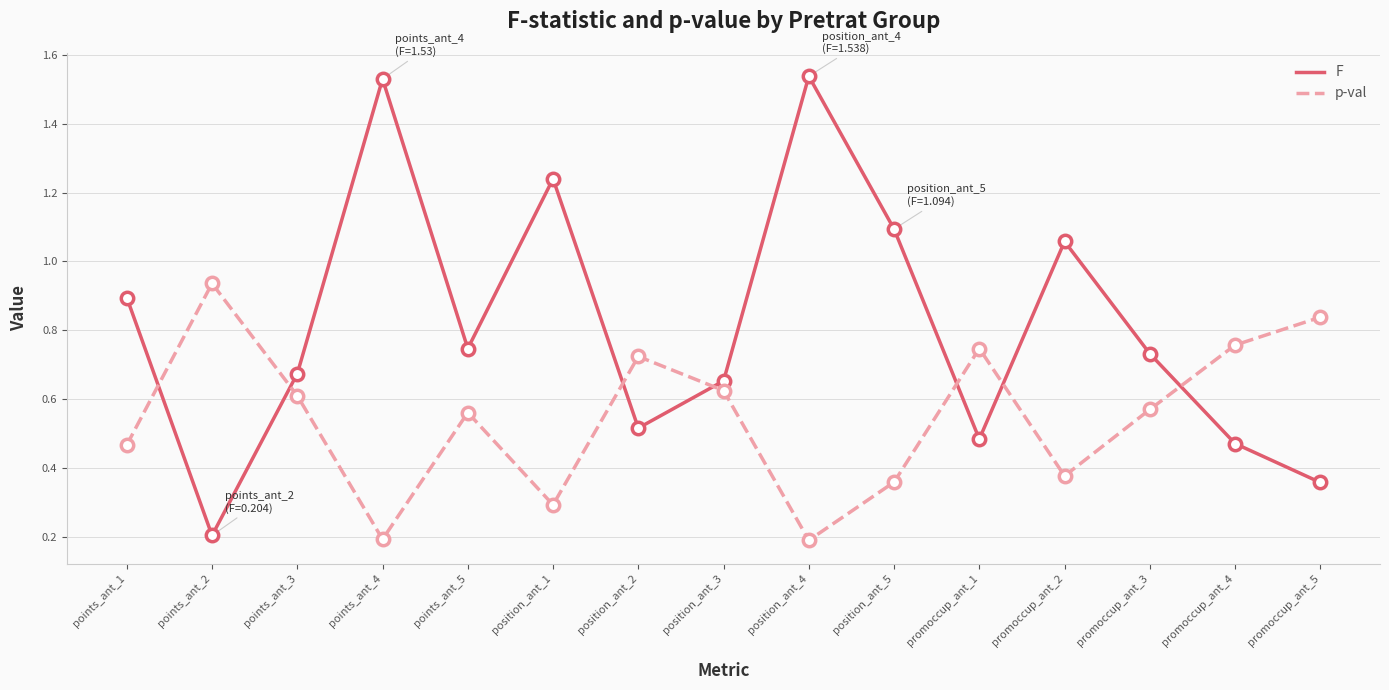

Is the value of p-val at points_ant_2 greater than the value of F at points_ant_3?

Yes